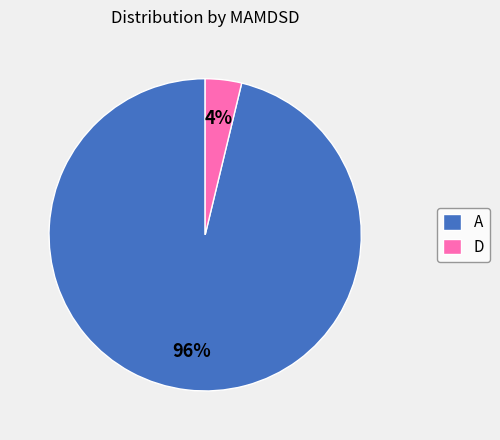

Which slice is the smallest?

D